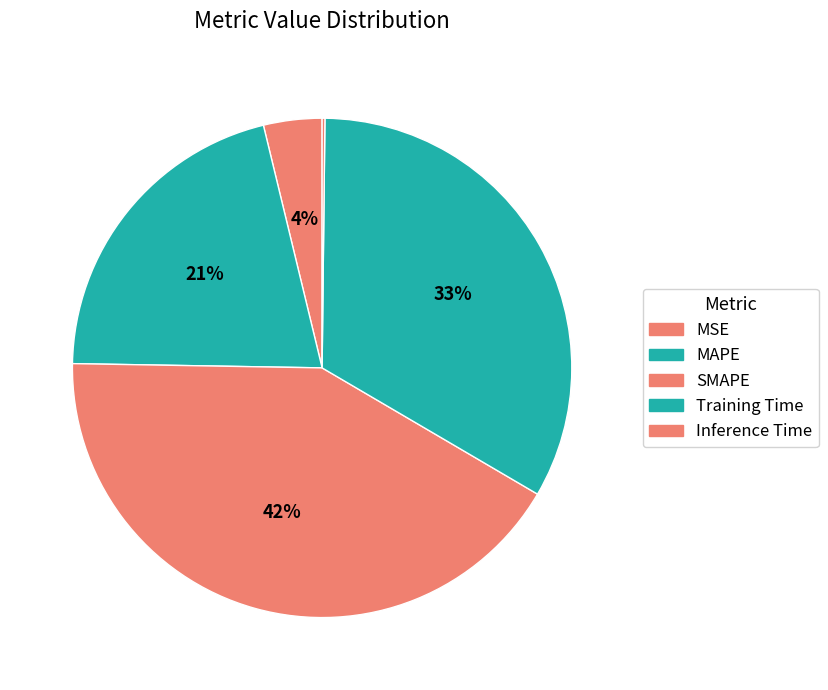

How many segments does this pie chart have?

5